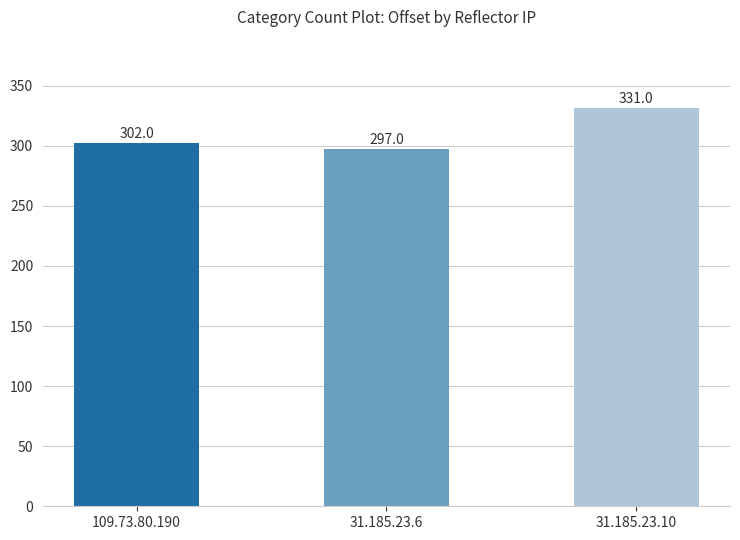

What is the smallest value displayed?

297